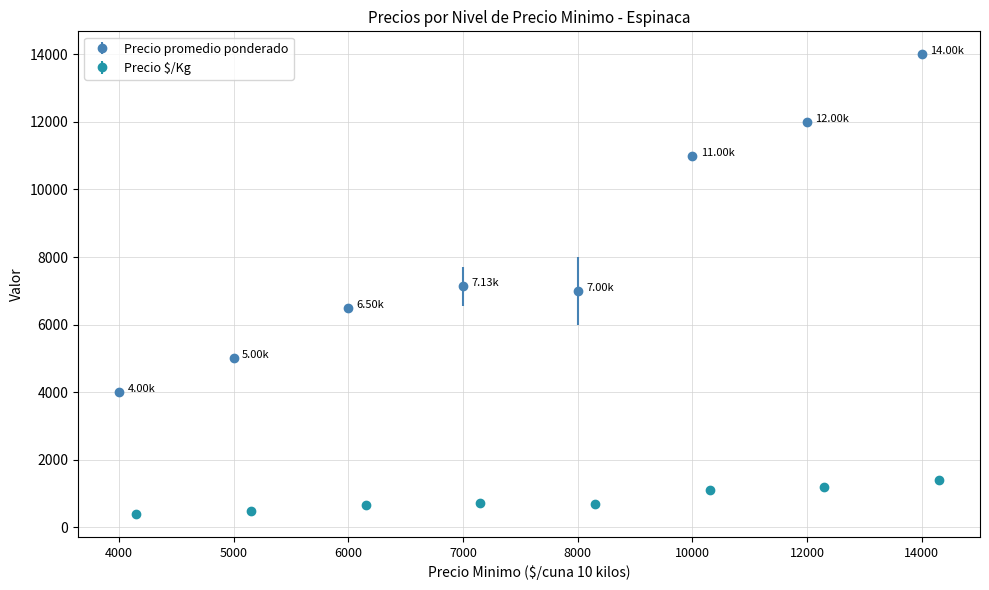

How many groups of bars are there?

8